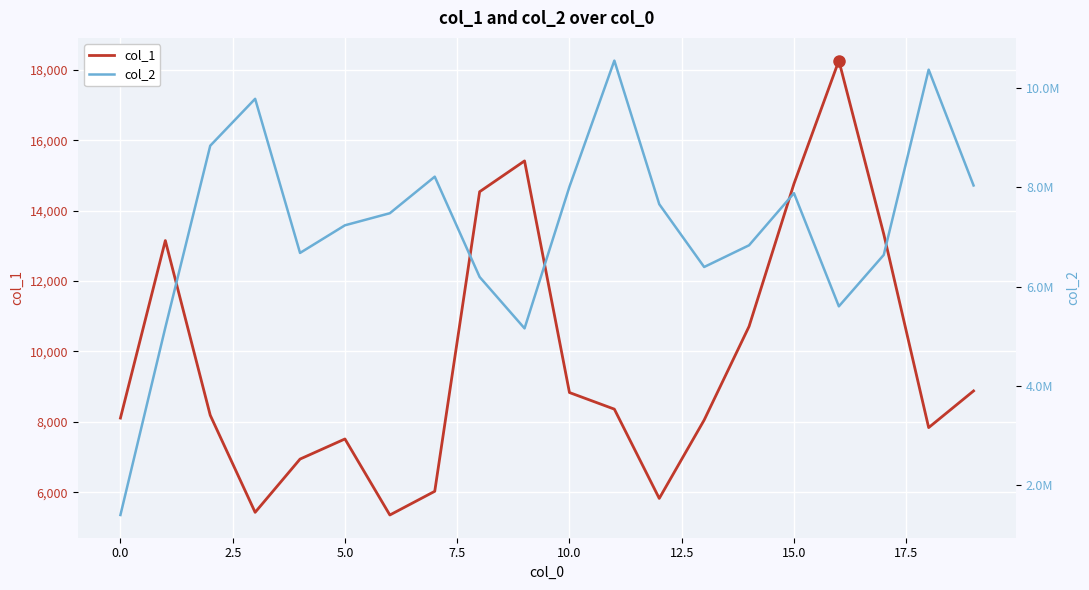

Reading left to right, extract all data points from this chart.

col_1: 8106	13153	8187	5426	6940	7512	5350	6024	14542	15418	8832	8360	5822	8050	10712	14768	18270	13336	7835	8878
col_2: 1395263	5173197	8836927	9782514	6676684	7233576	7476826	8213378	6191566	5156158	8011458	10552433	7658998	6393183	6830909	7881125	5600374	6637015	10370073	8036331